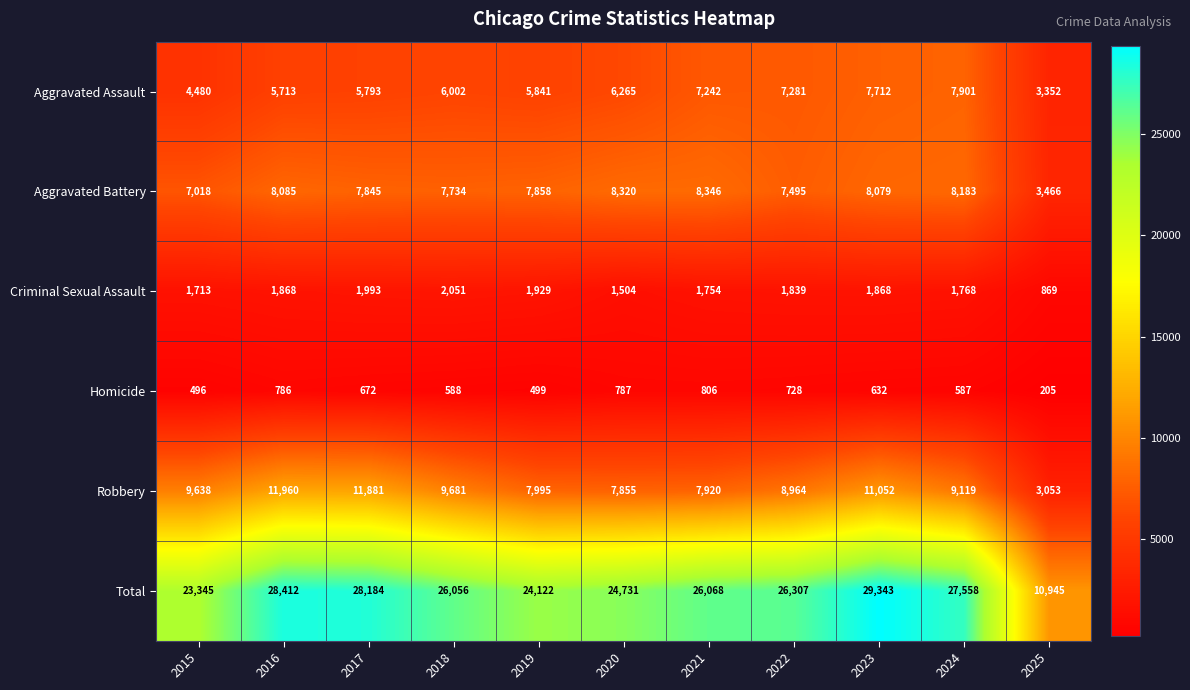

True or false: Total has a value of 9379 at 2021.

False